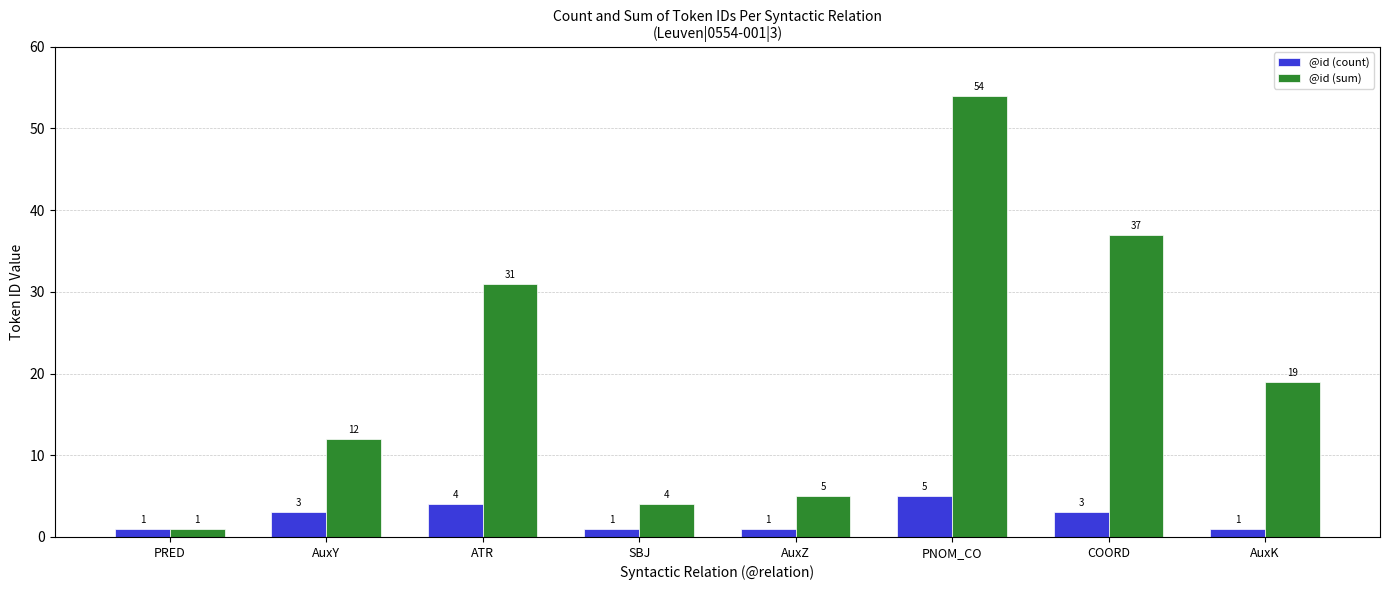

Reading left to right, list all the values displayed in this chart.

@id (count): PRED=1	AuxY=3	ATR=4	SBJ=1	AuxZ=1	PNOM_CO=5	COORD=3	AuxK=1
@id (sum): PRED=1	AuxY=12	ATR=31	SBJ=4	AuxZ=5	PNOM_CO=54	COORD=37	AuxK=19